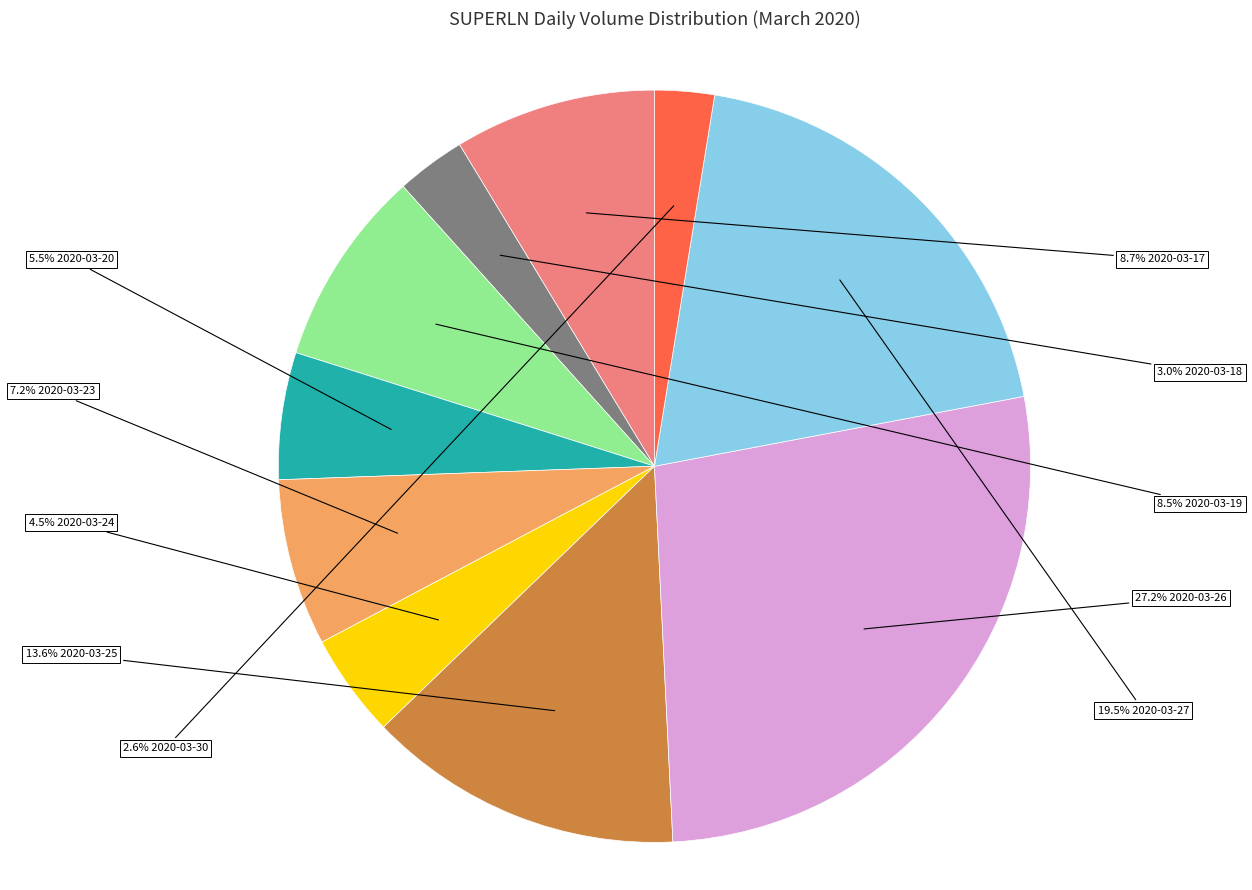

Does any single category account for the majority?

No